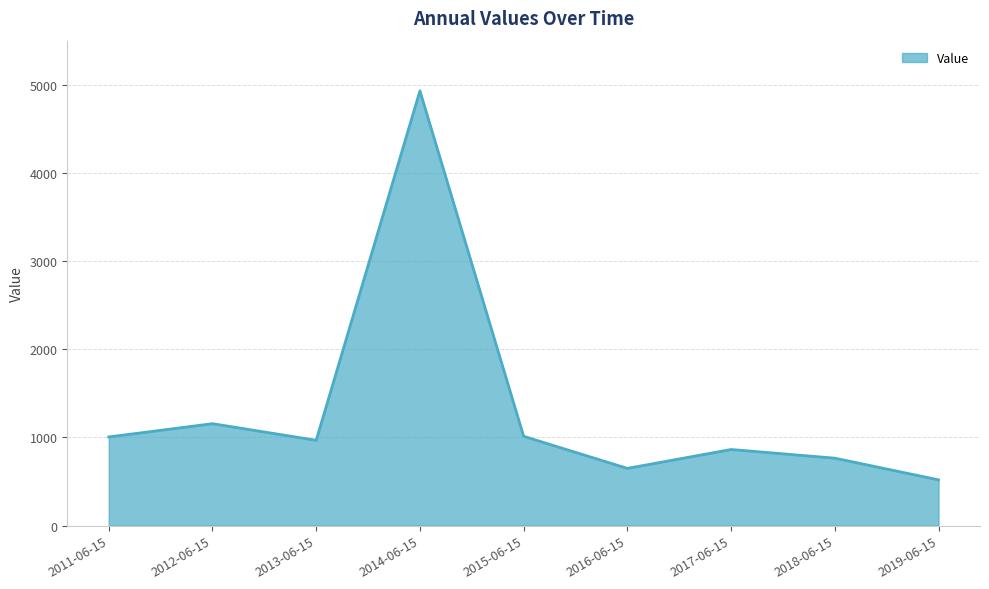

What is the maximum value shown in the chart?

4930.8